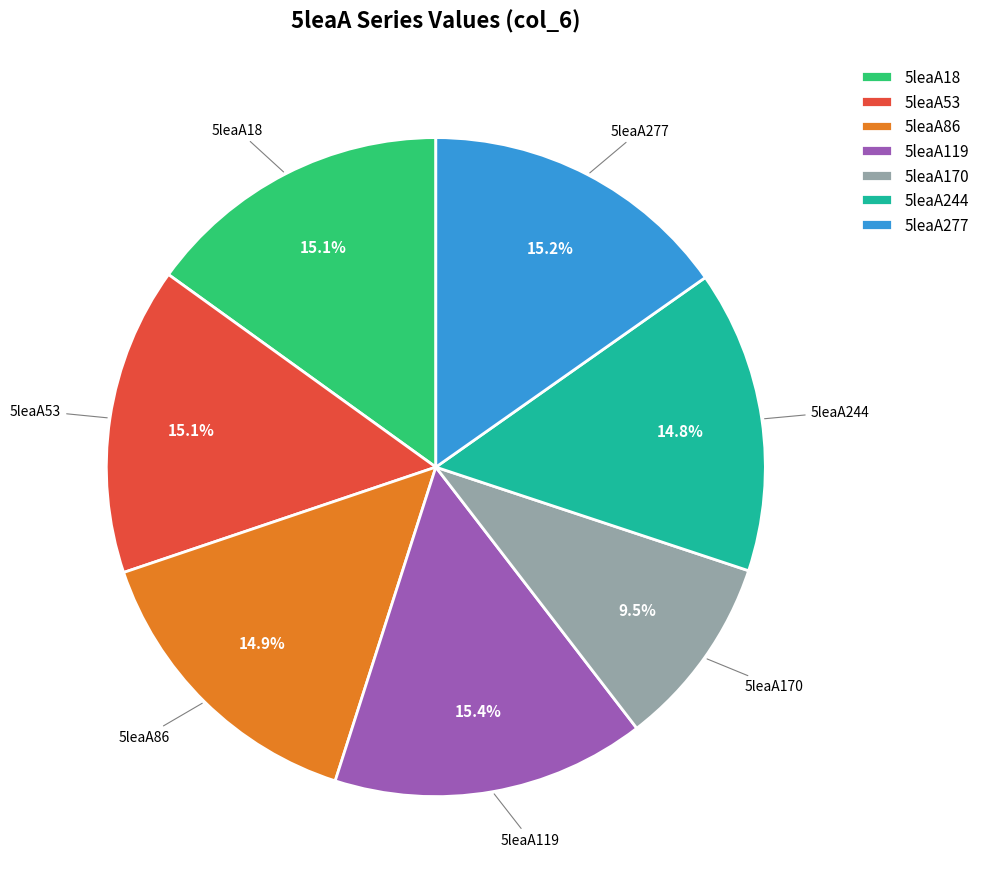

Between 5leaA119 and 5leaA244, which is larger?

5leaA119